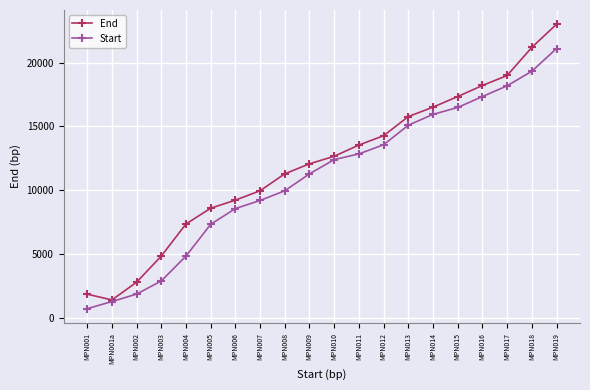

What value does the Start series have at MPN001a?

1252